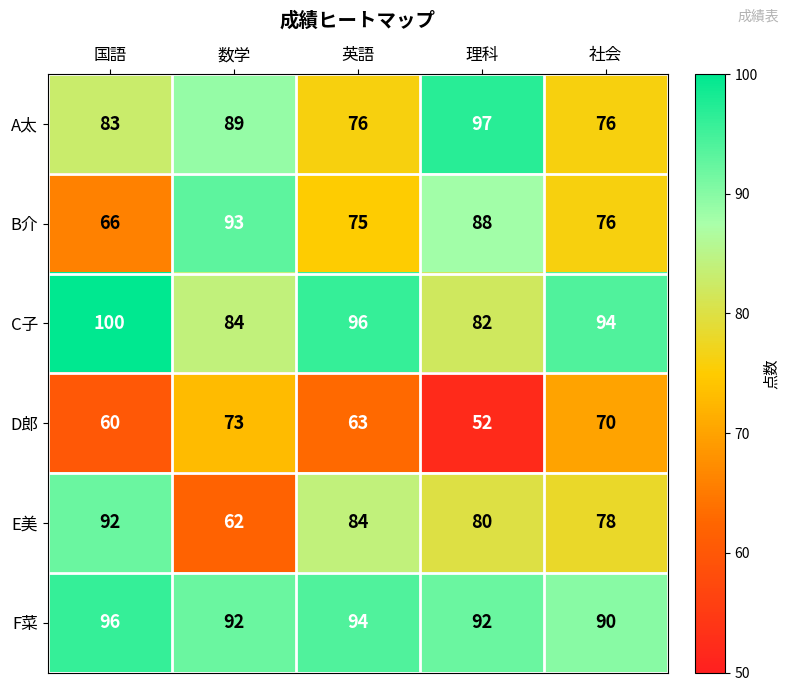

Which category has the lowest value across all series?

理科